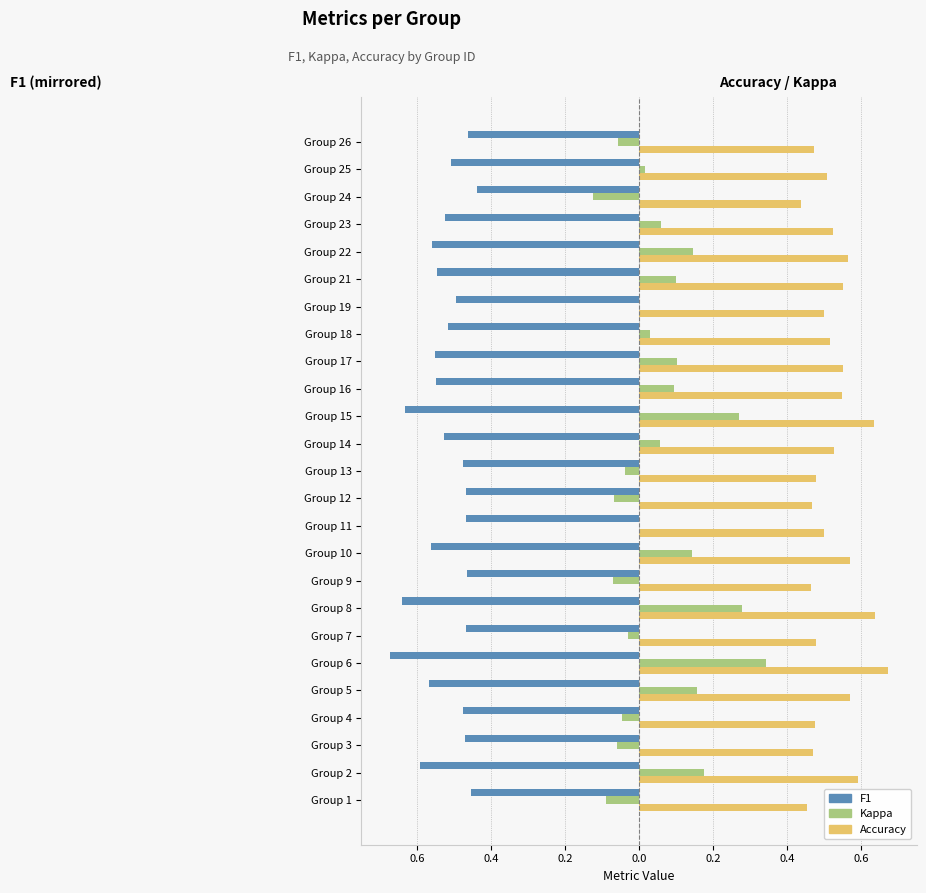

What is the average value of the F1 series?

-0.5